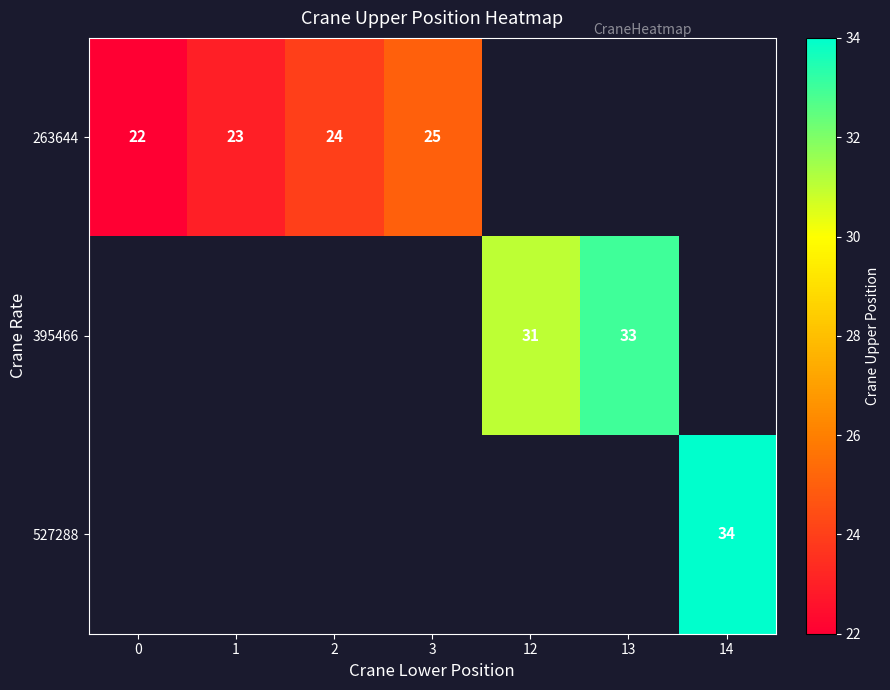

Which category has the highest value across all series?

14